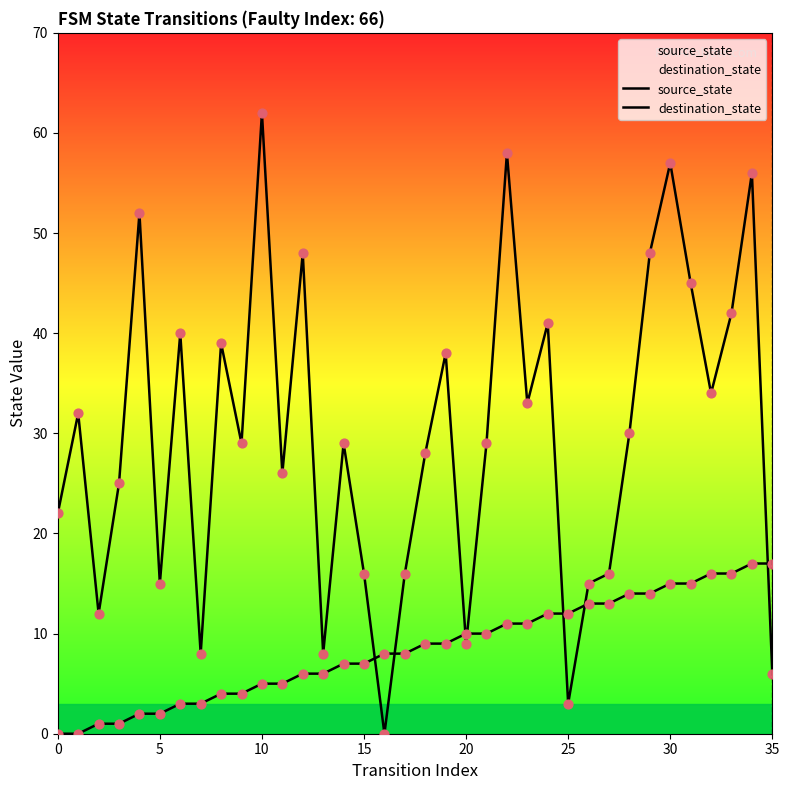

Is the value of destination_state at 34 greater than the value of source_state at 15?

Yes